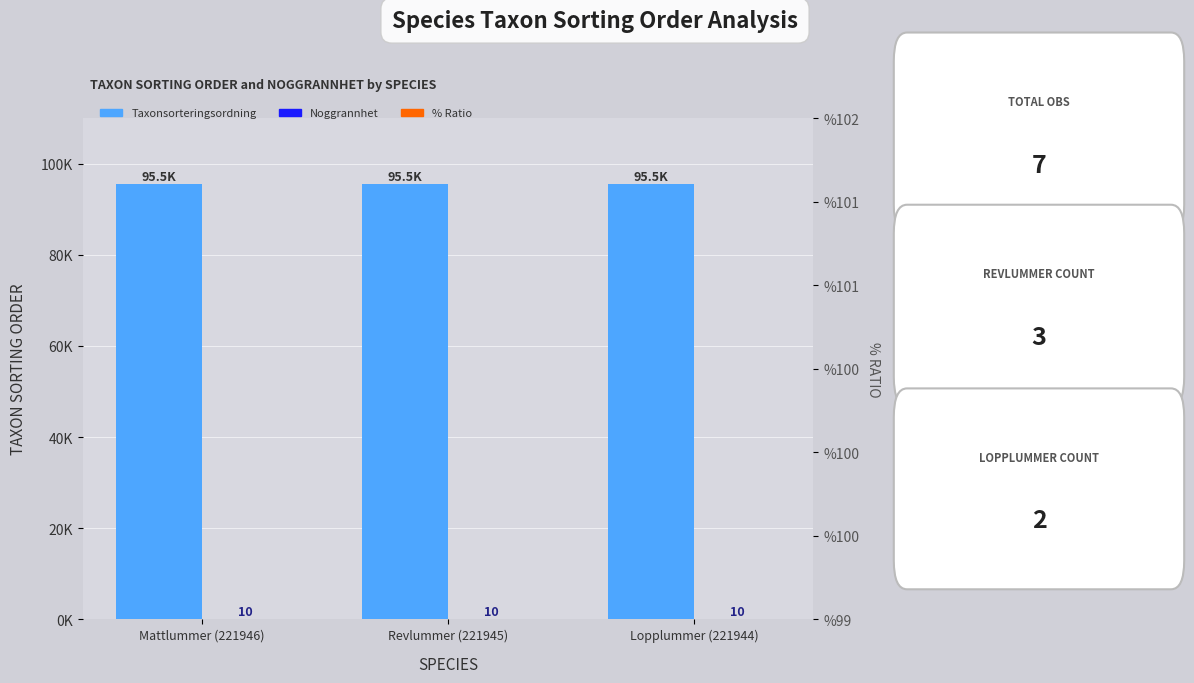

Which series has the widest spread of values?

Taxonsorteringsordning